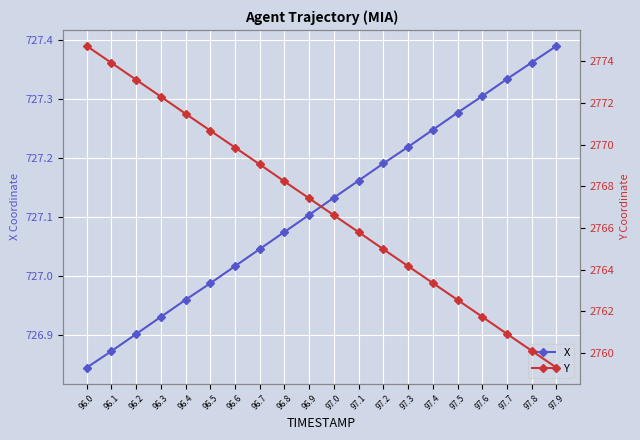

Is it true that X equals 400.1 at 96.7?

False